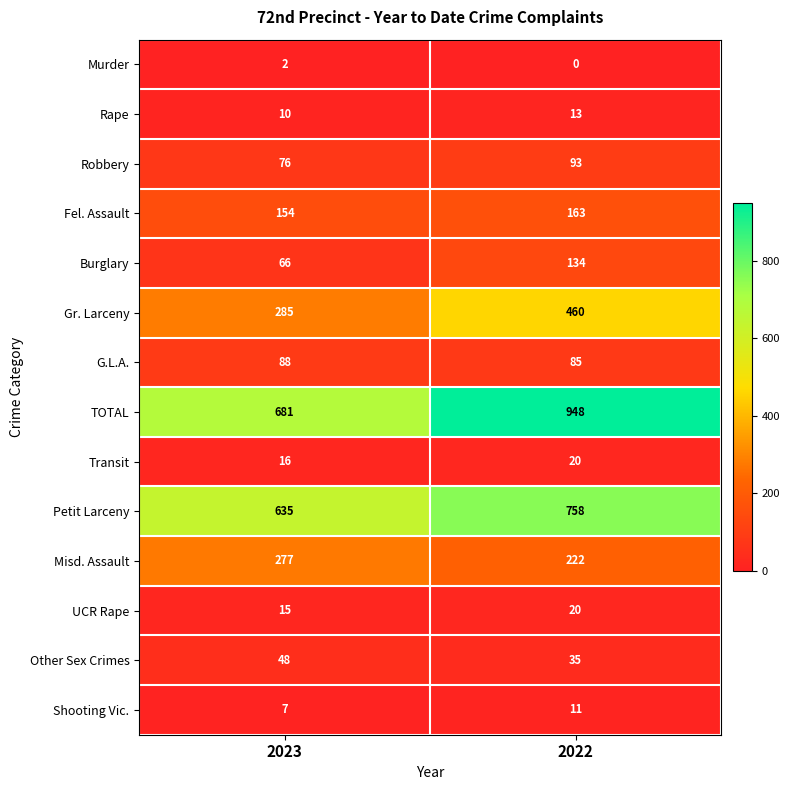

At which category is the sum across all series the highest?

2022